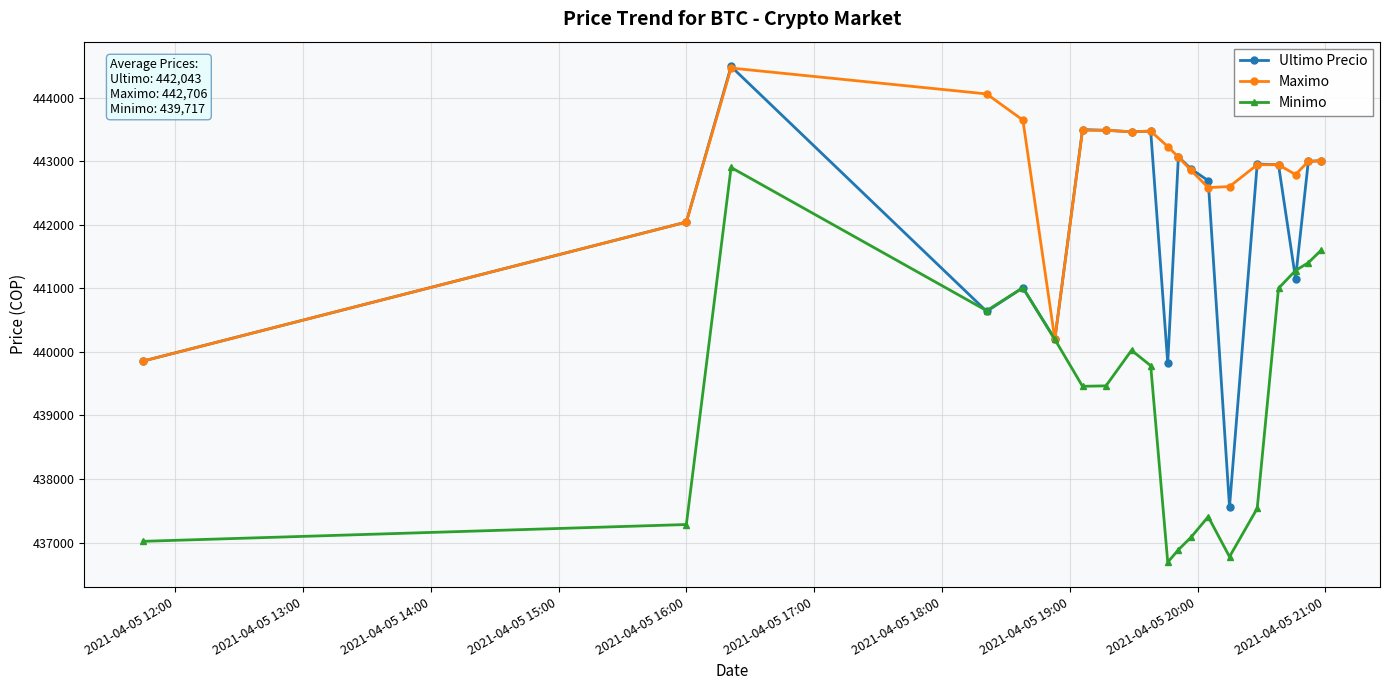

How many interior local valleys does the Ultimo Precio series have?

6